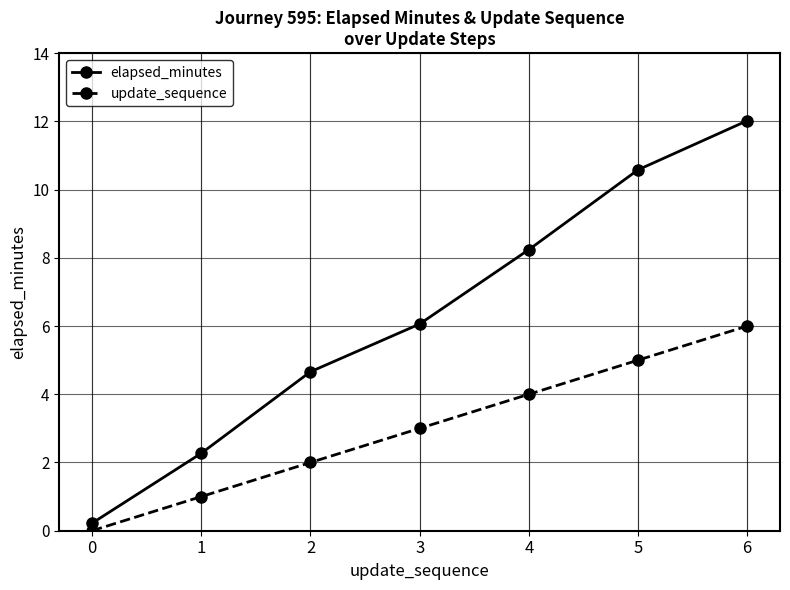

What is the value of the update_sequence point at the 5th from the left?

4.0